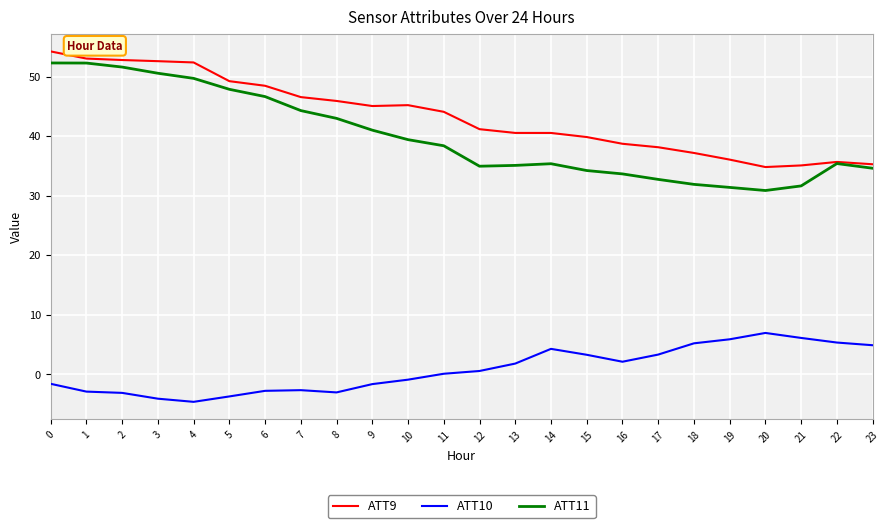

True or false: ATT10 and ATT9 cross at least once.

False